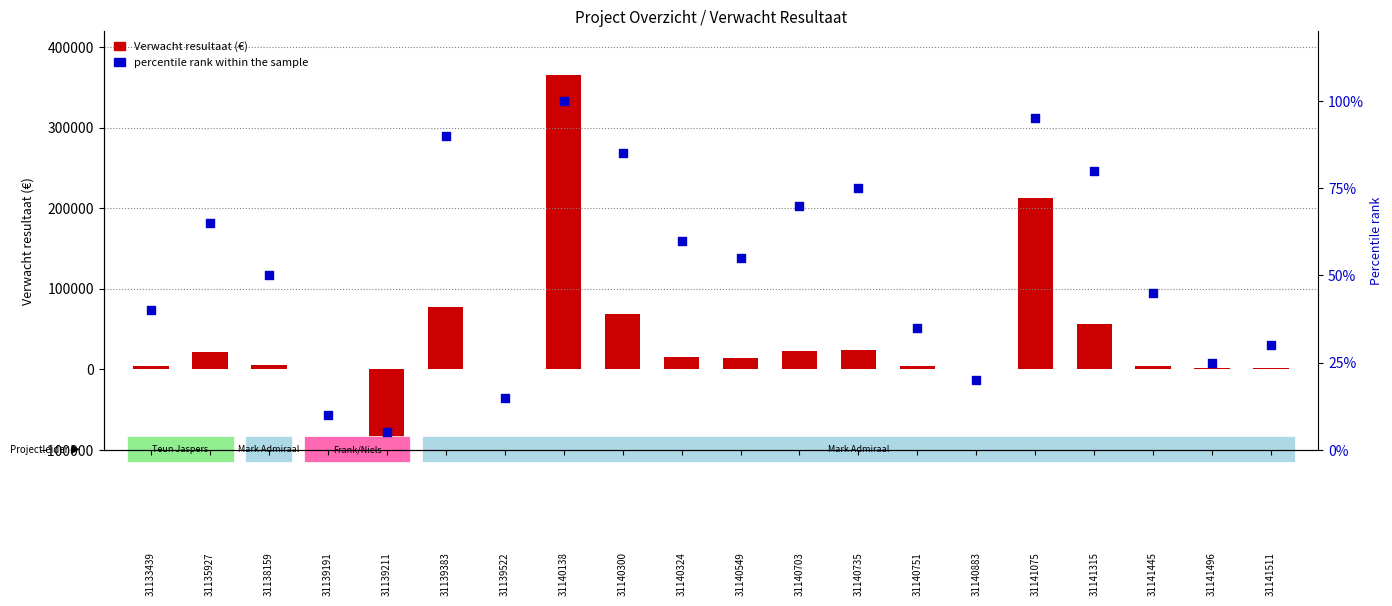

Is the value of Verwacht resultaat at 31141511 greater than the value of percentile rank within the sample at 31139383?

Yes